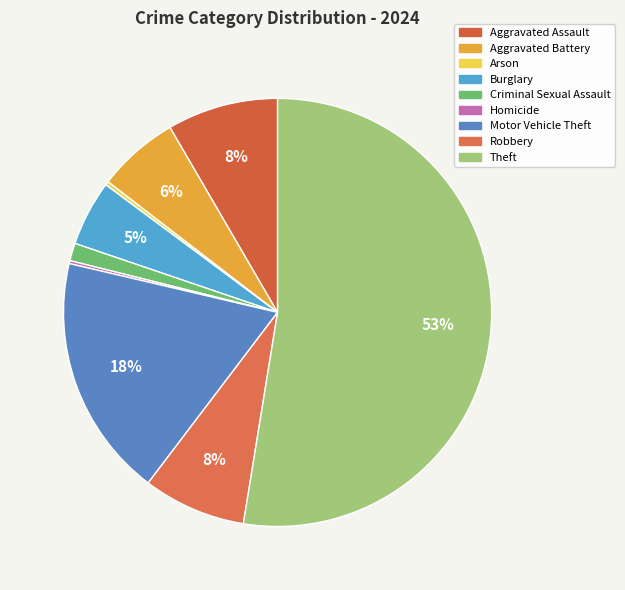

Between Robbery and Criminal Sexual Assault, which is larger?

Robbery